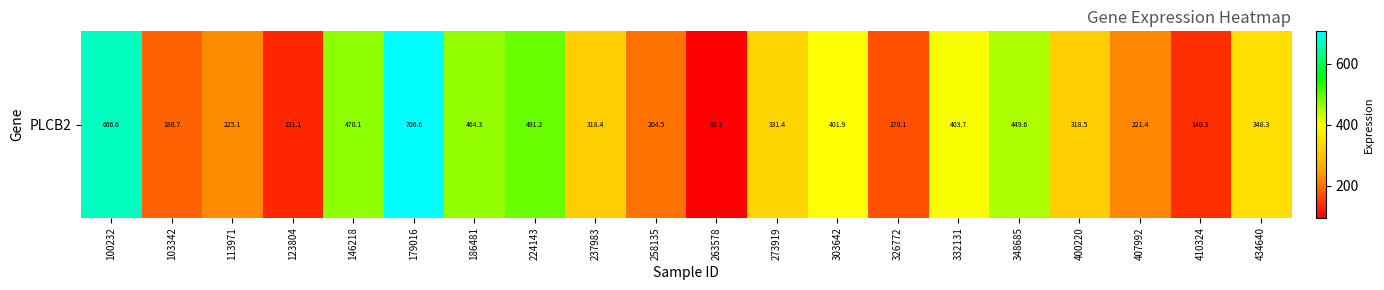

Reading left to right, list all the values displayed in this chart.

100232=666.6	103342=186.7	113971=225.1	123804=131.1	146218=470.1	179016=706.6	186481=464.3	224143=491.2	237983=318.4	258135=204.5	263578=95.3	273919=331.4	303642=401.9	326772=170.1	332131=403.7	348685=449.6	400220=318.5	407992=221.4	410324=140.3	434640=348.3